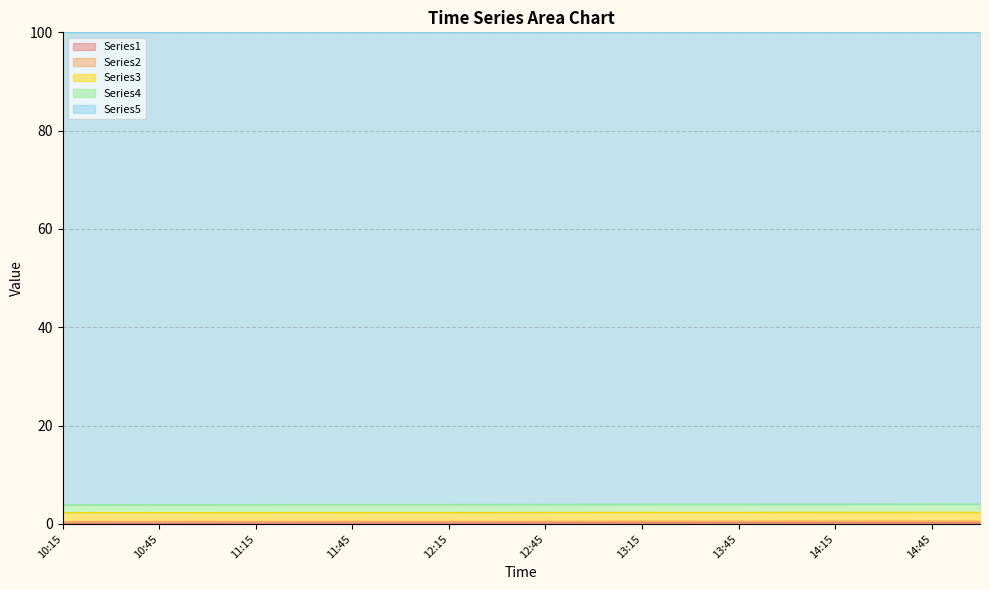

Which series changed the most between 12:15 and 14:30?

Series4